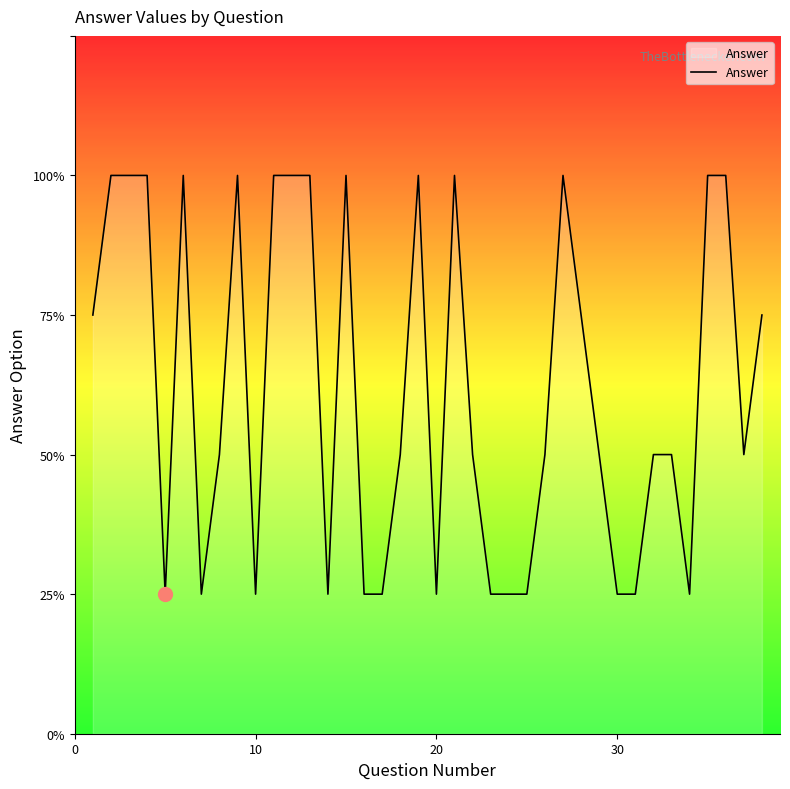

Does the chart display data point markers on the line(s)?

No